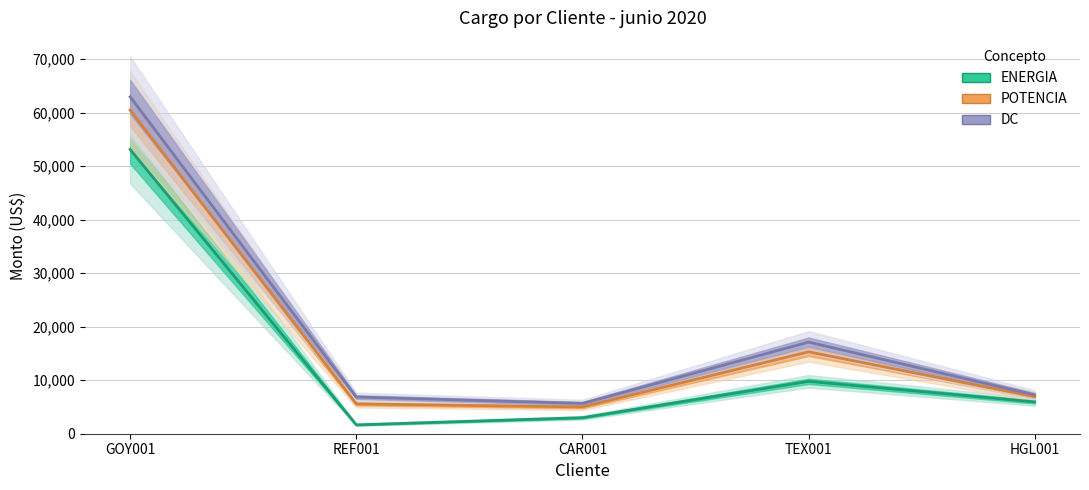

Rank the series by their maximum value, from highest to lowest.

DC, POTENCIA, ENERGIA